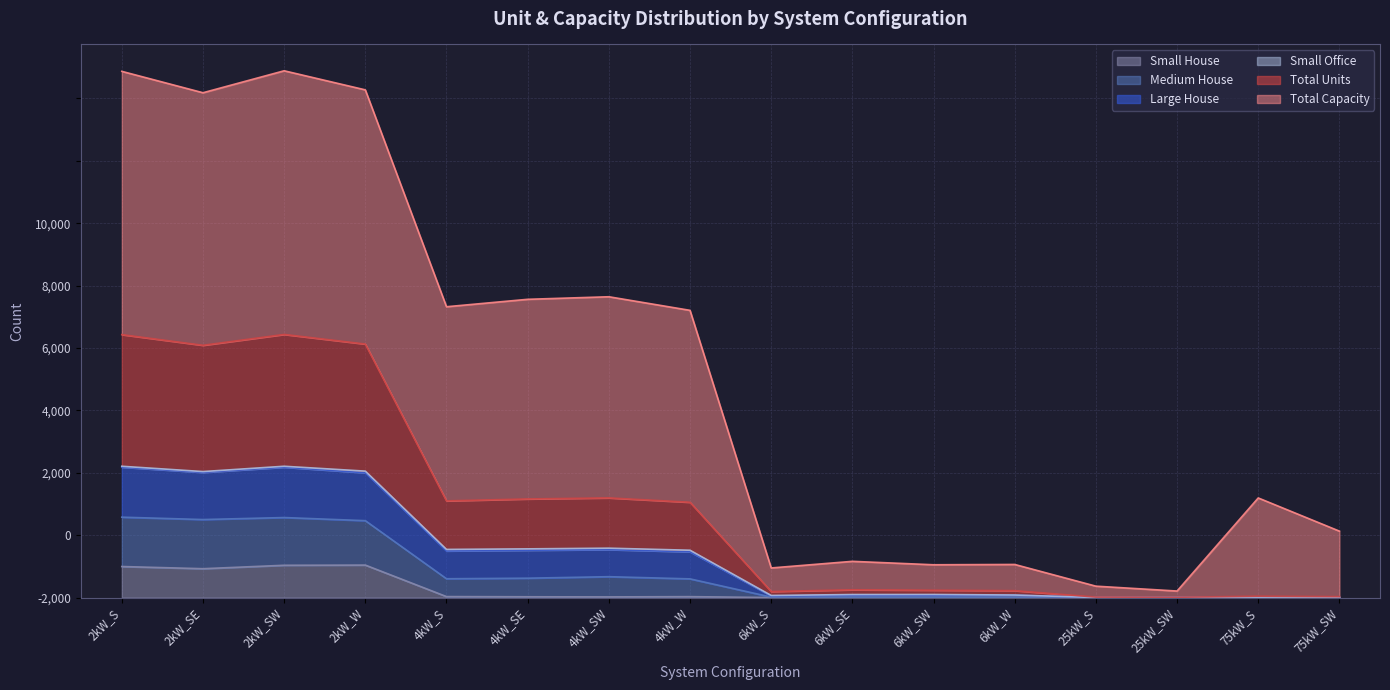

True or false: Medium House has more than 0 points higher than both neighbors.

True